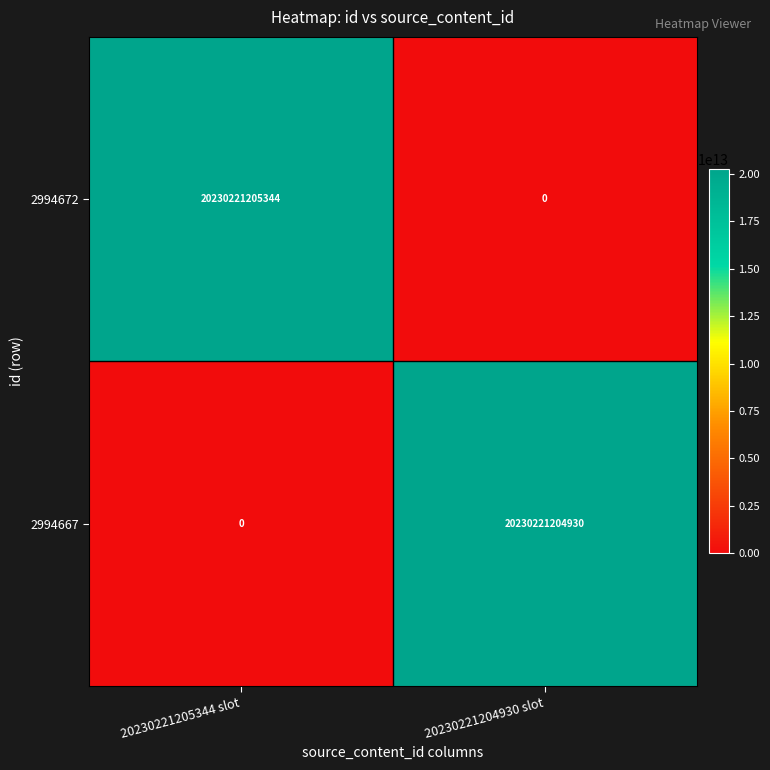

Is it true that 2994667 equals 20230221204930 at 20230221204930 slot?

True